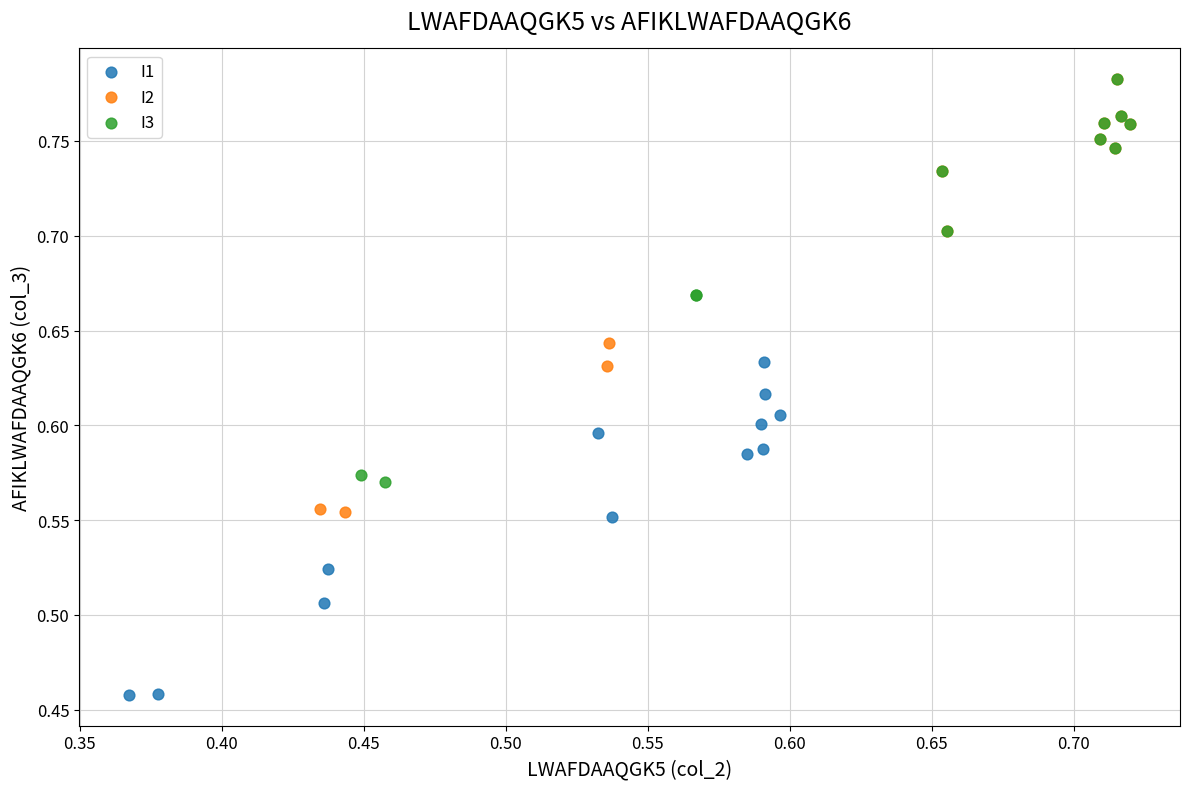

Which series has the widest spread of Y values?

I2